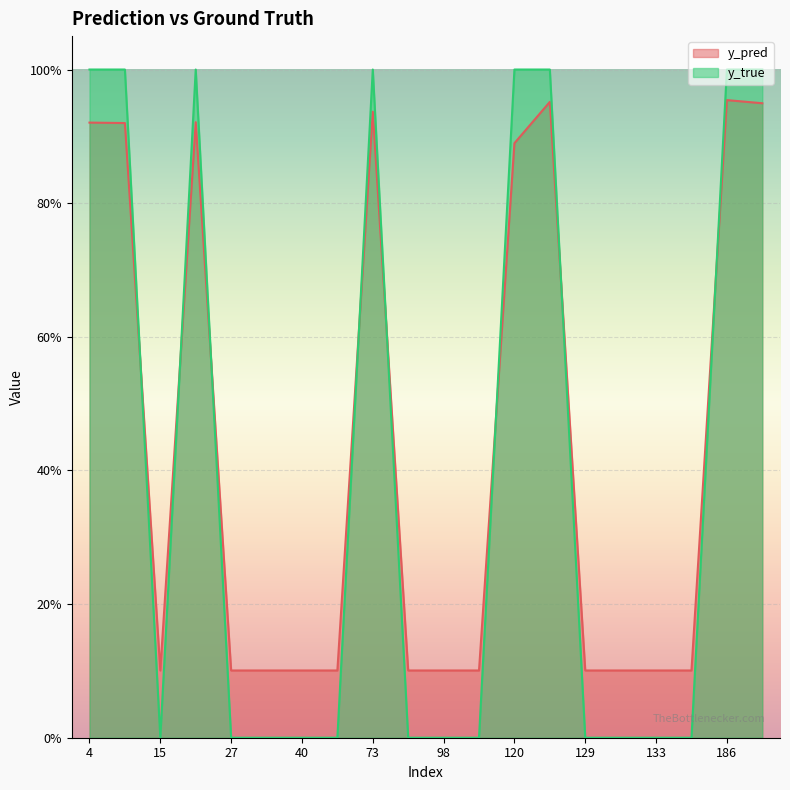

Which series has the widest spread of values?

y_true